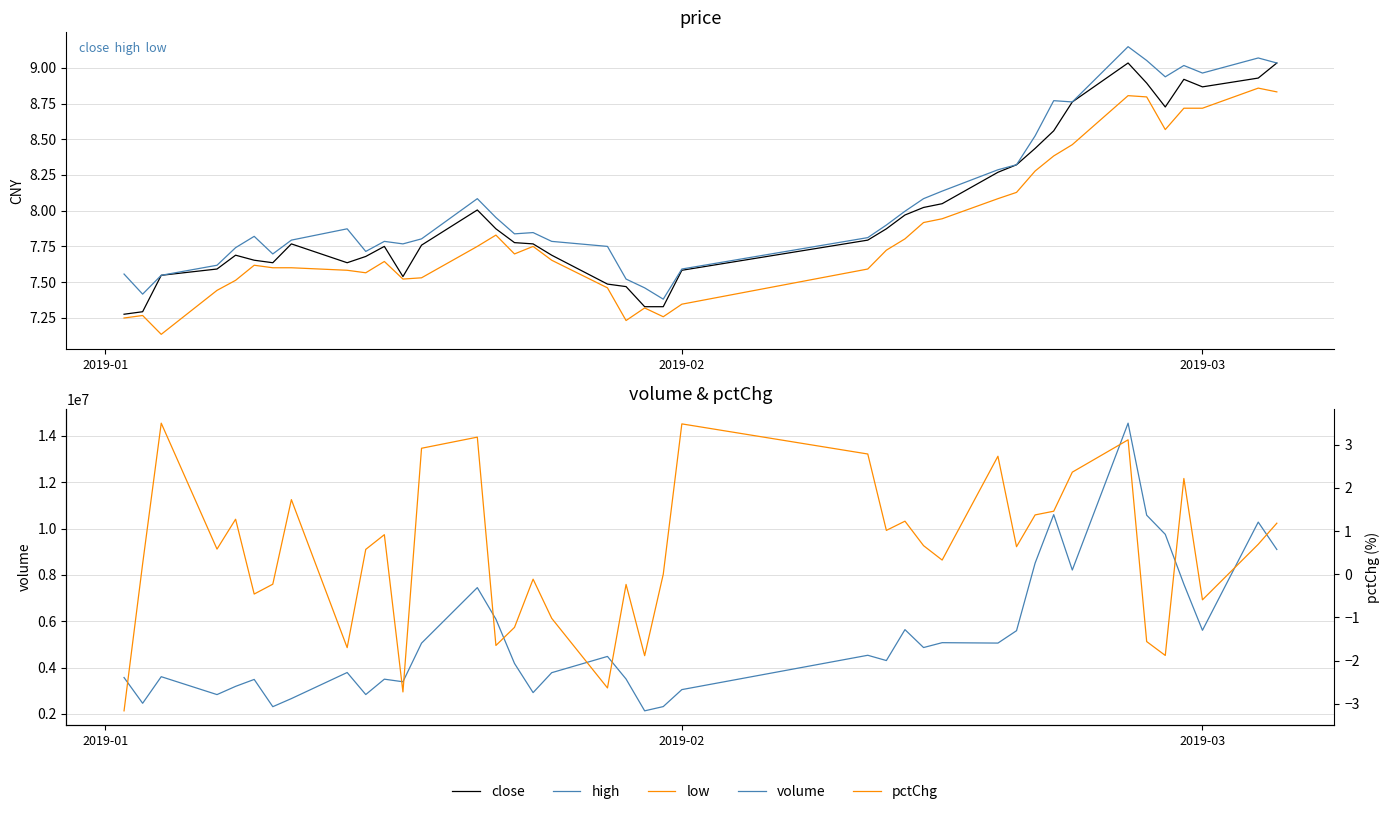

True or false: high and volume cross at least once.

False